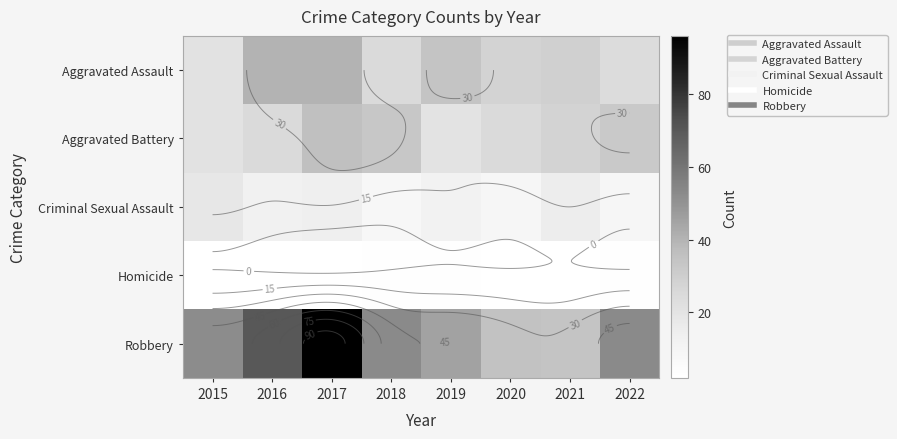

How many data points does each series have?

8